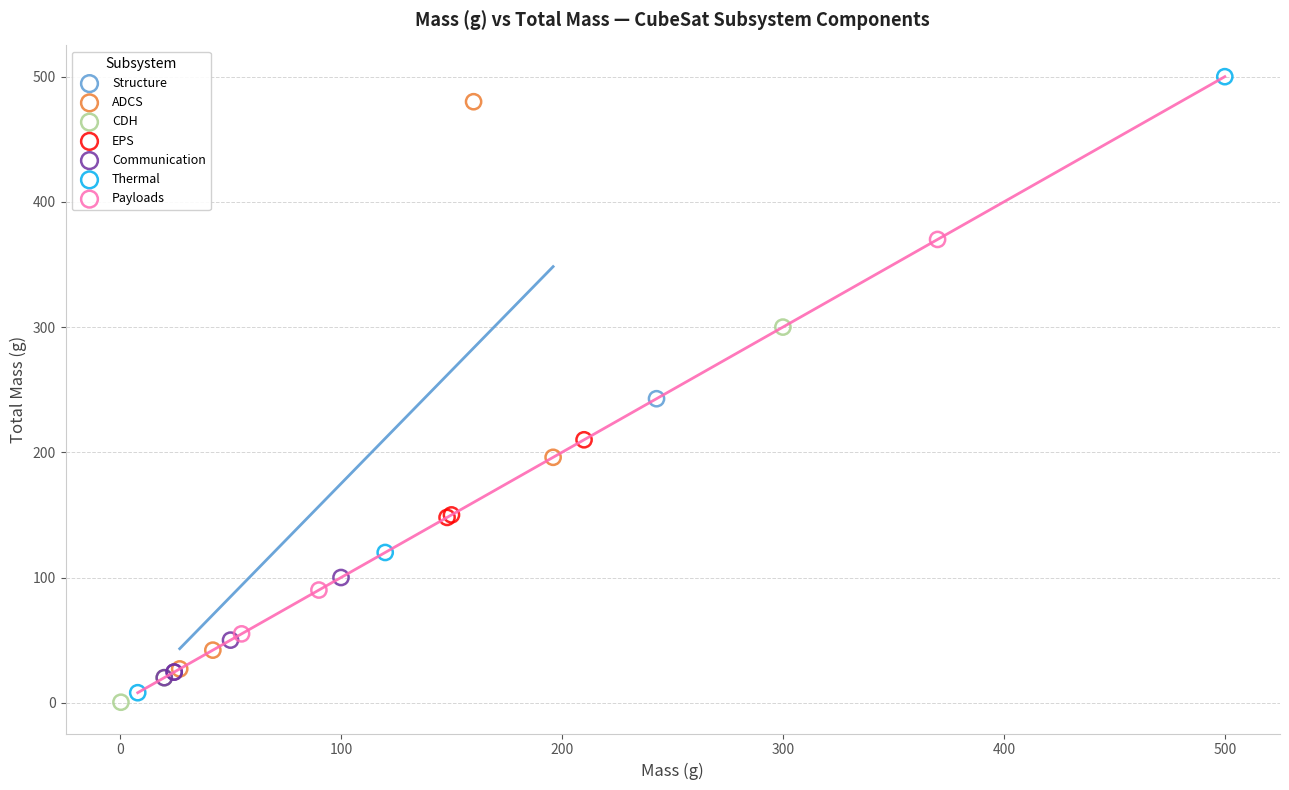

Which series reaches the maximum Y coordinate?

Thermal